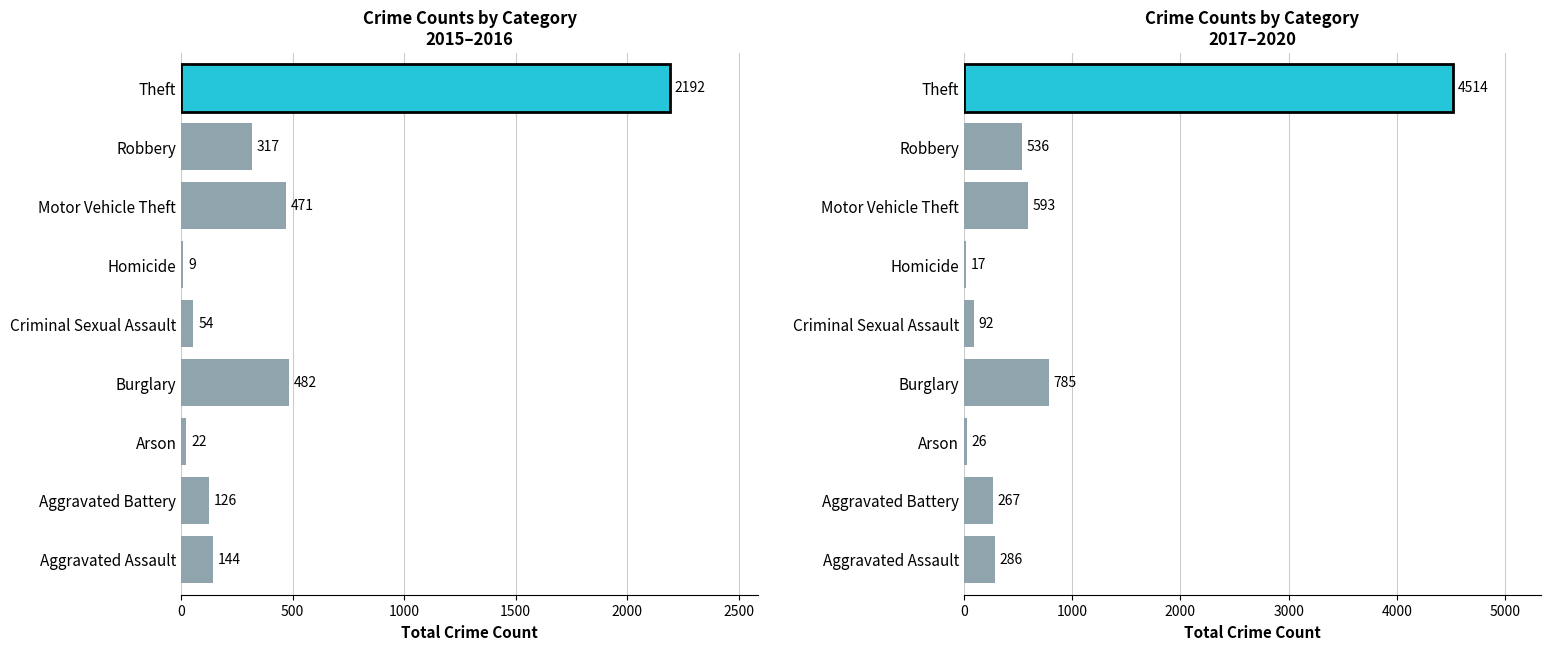

Is it true that the value at Robbery is 338?

False